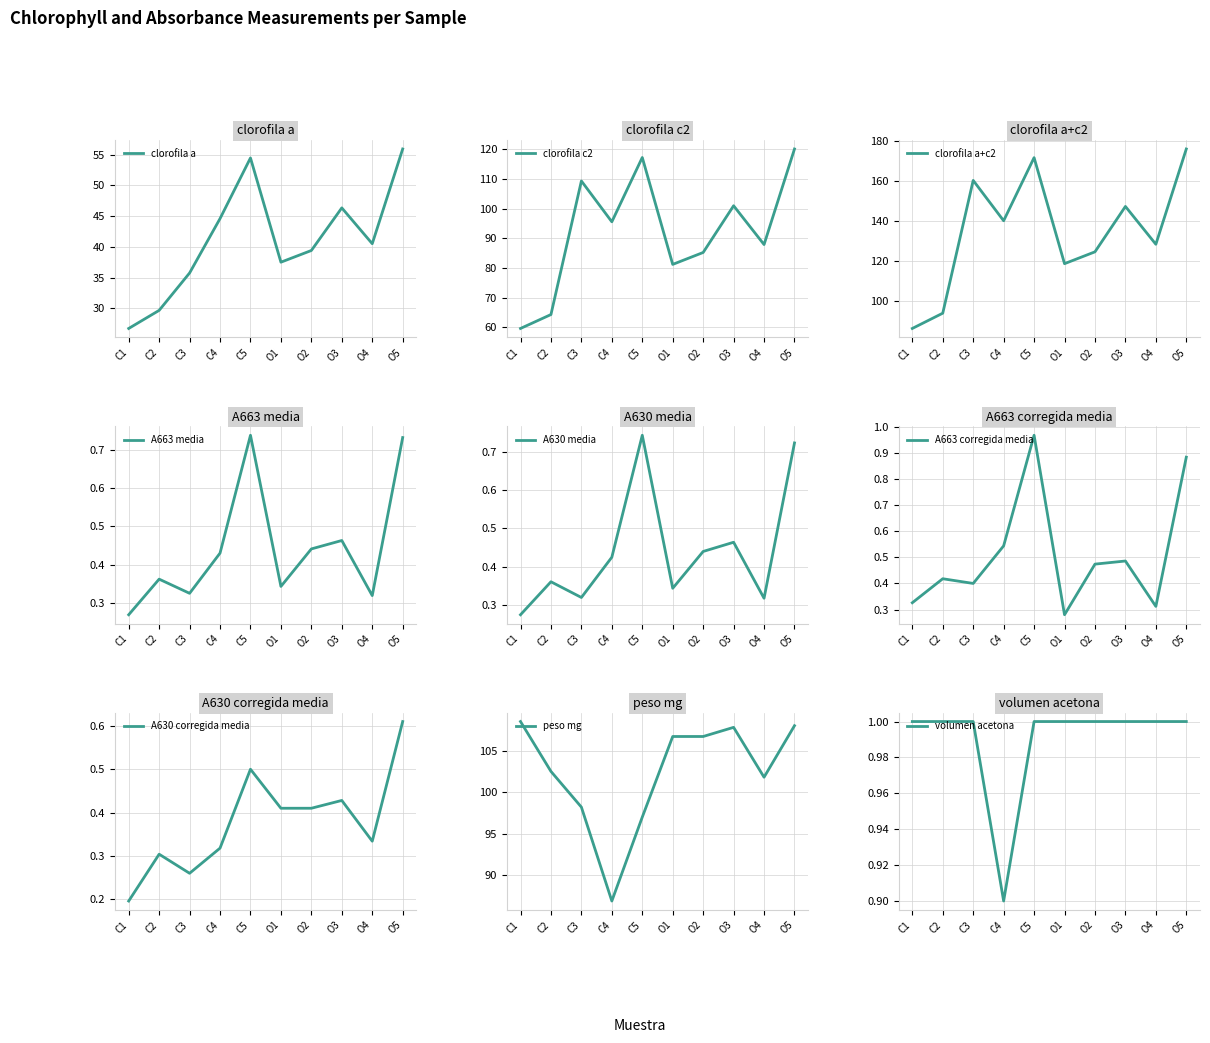

What is the approximate value of clorofila a (ug/g tejido) media at C2?

29.7